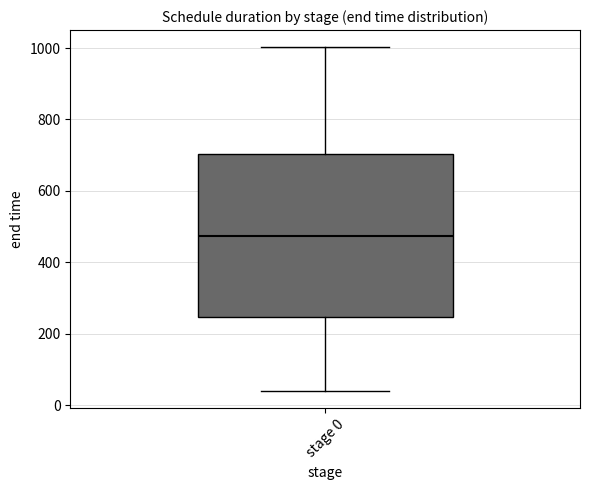

Read this box plot against the y-axis: the position of the median line, the range covered by the box, and the ends of both whiskers. The values are not printed on the chart, so give them approximately, as read against the axis.

median 480, box 240 to 700, whiskers 40 to 1000